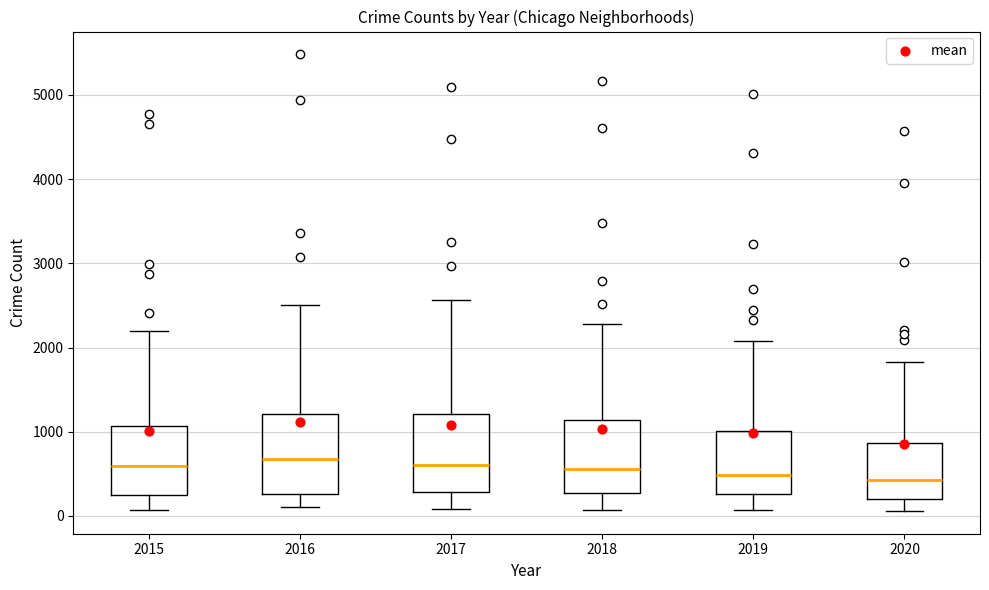

Reading left to right, read every box against the y-axis: the position of its median line, the range the box covers, and the ends of its whiskers. The values are not printed on the chart, so give them approximately, as read against the axis.

2015: median 600, box 300 to 1100, whiskers 100 to 2200
2016: median 700, box 300 to 1200, whiskers 100 to 2500
2017: median 600, box 300 to 1200, whiskers 100 to 2600
2018: median 600, box 300 to 1100, whiskers 100 to 2300
2019: median 500, box 300 to 1000, whiskers 100 to 2100
2020: median 400, box 200 to 900, whiskers 100 to 1800